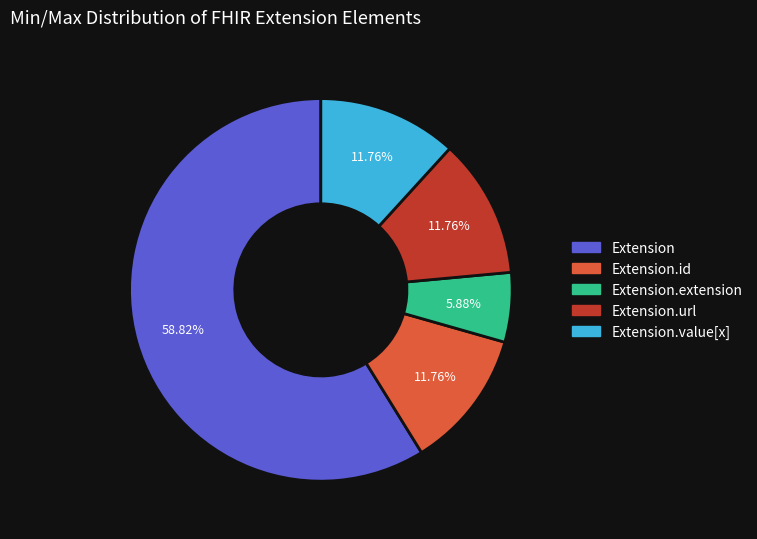

Does any single category account for the majority?

Yes